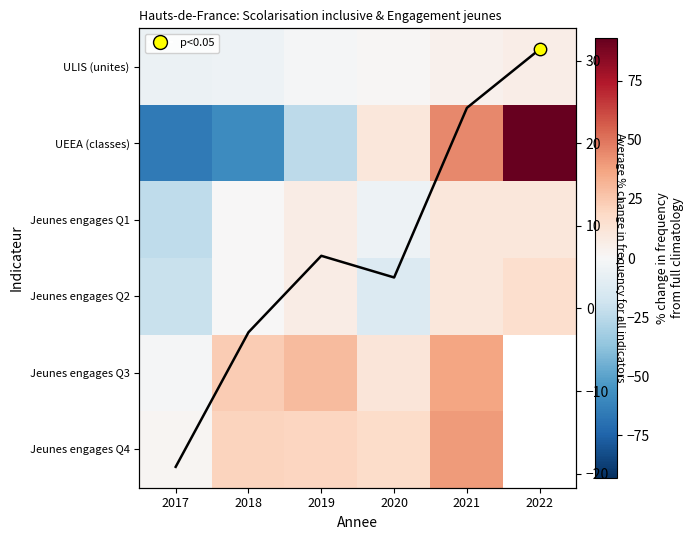

Which series has the largest range (max minus min)?

UEEA (classes)